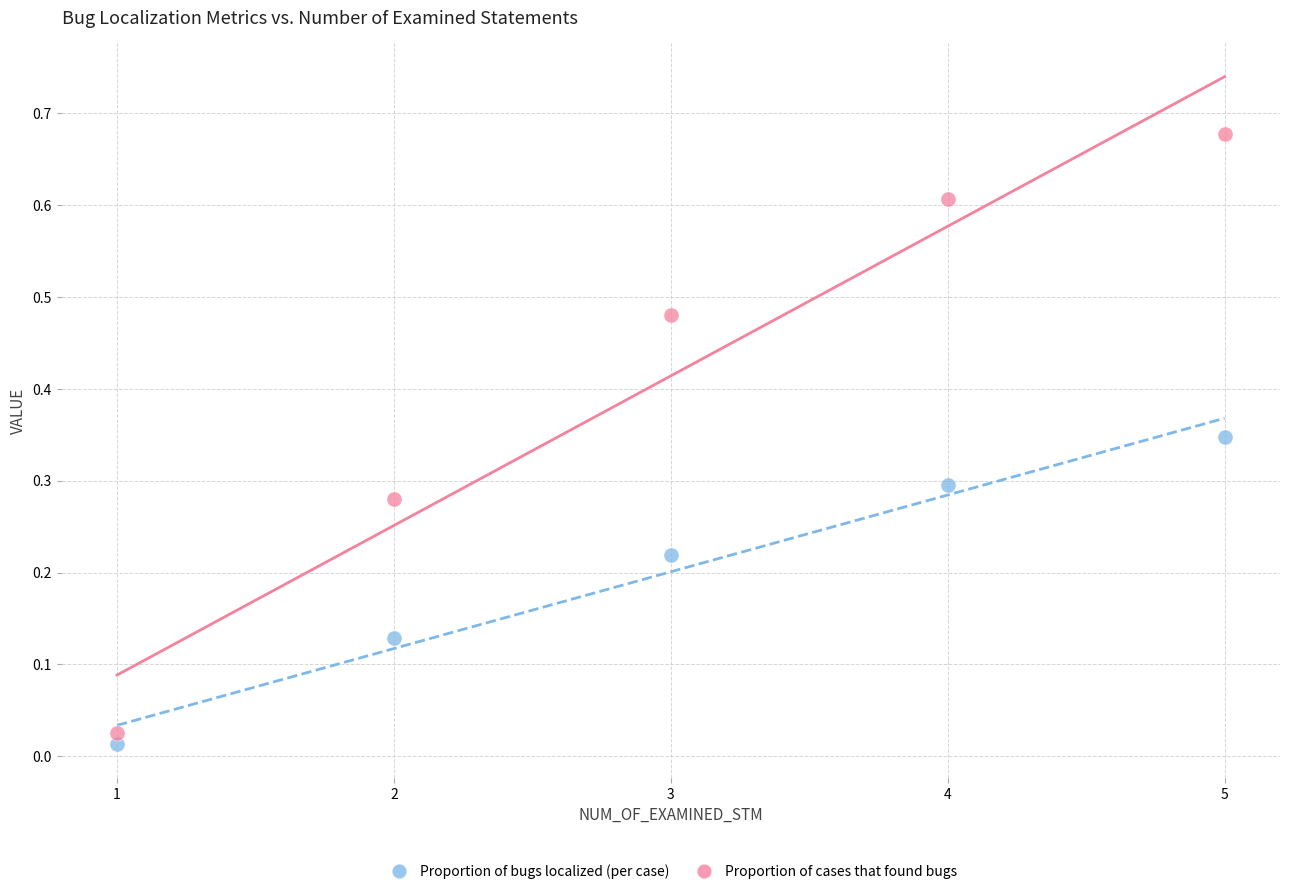

Which series contains the highest Y value?

Proportion of cases that found bugs